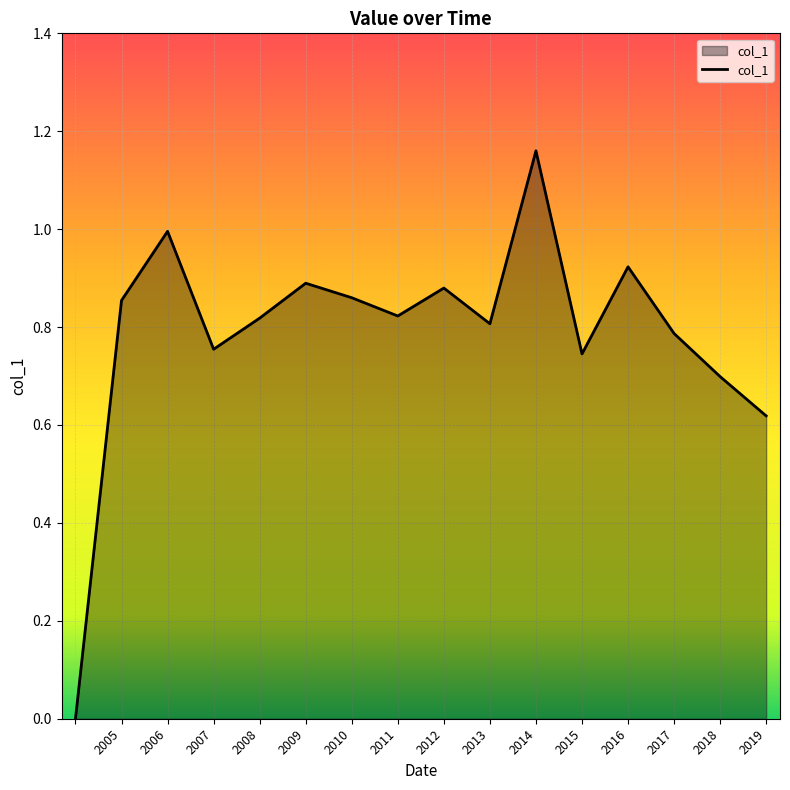

Does the chart display data point markers on the line(s)?

No